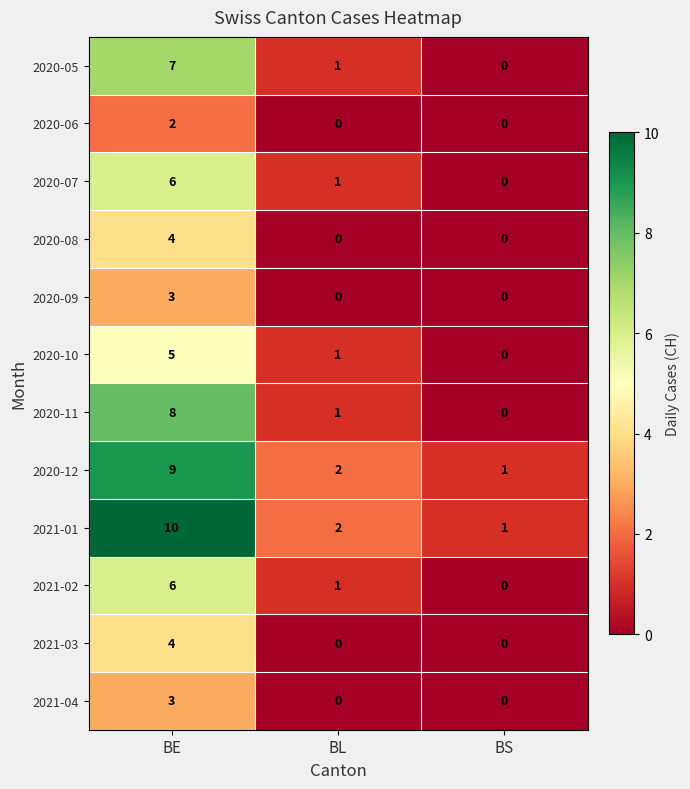

Rank the categories by 2020-10 value from highest to lowest.

BE, BL, BS